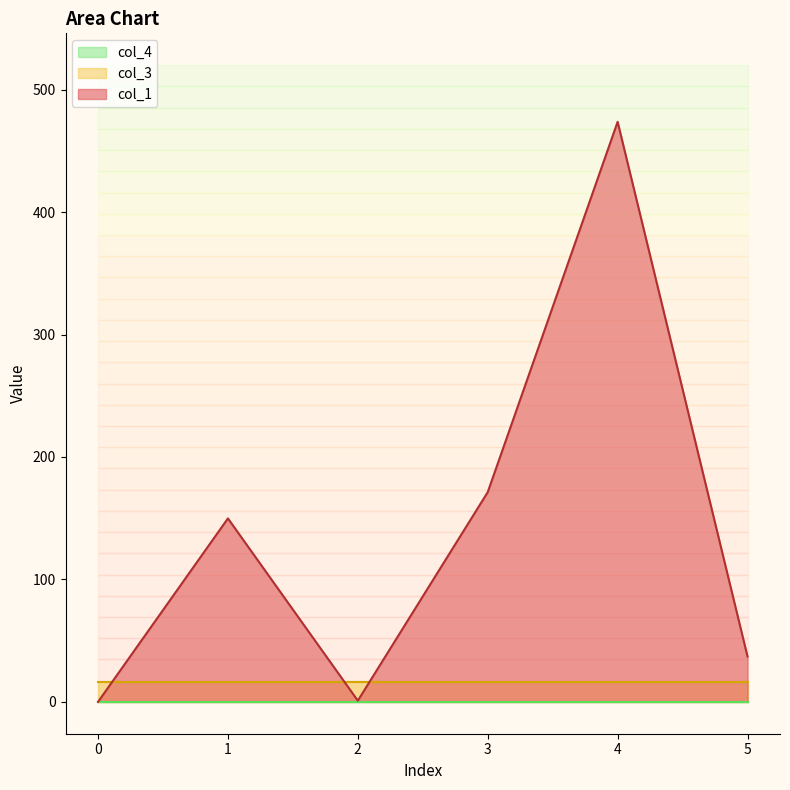

Where does the col_1 series first go above 149?

1